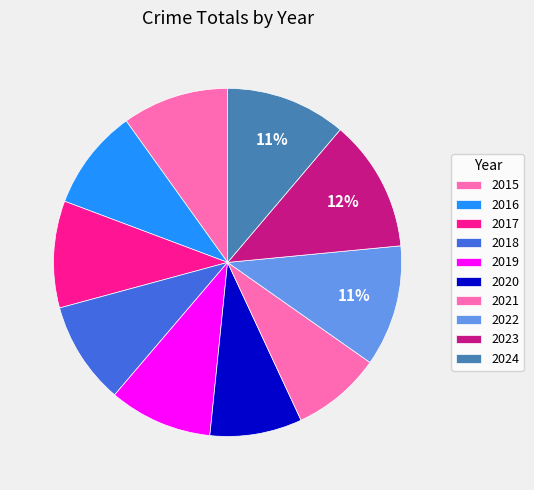

How many segments does this pie chart have?

10